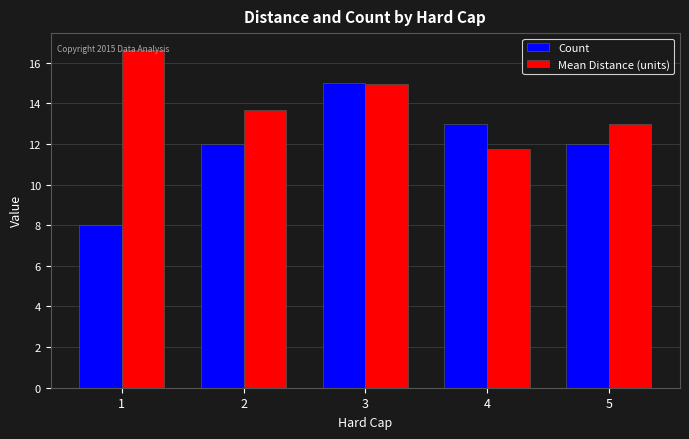

Is the value of Mean Distance (units) at 1 greater than the value of Count at 4?

Yes